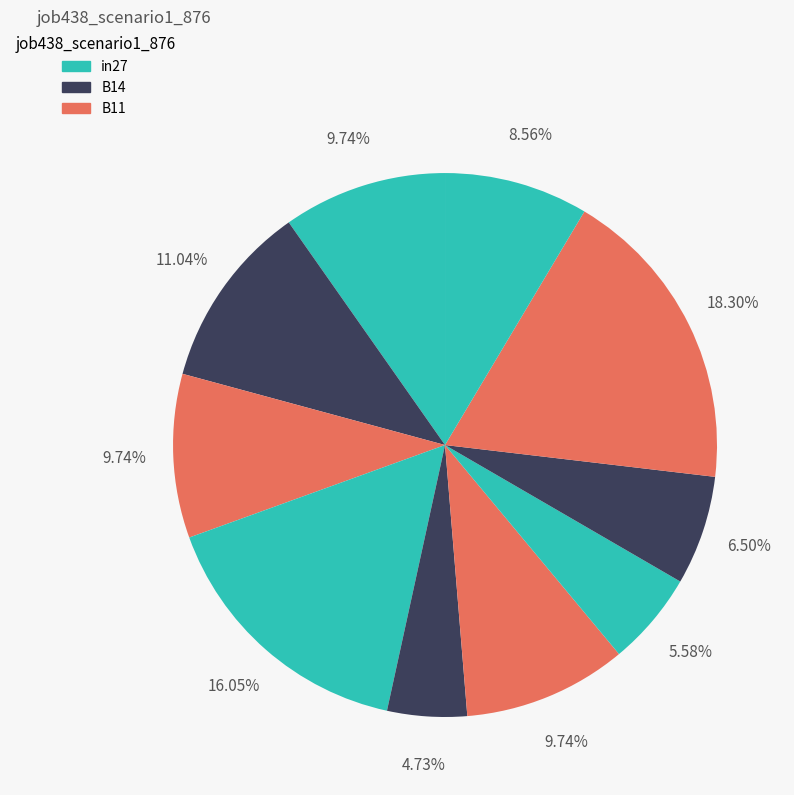

To the nearest percent, what is the average slice percentage?

10%